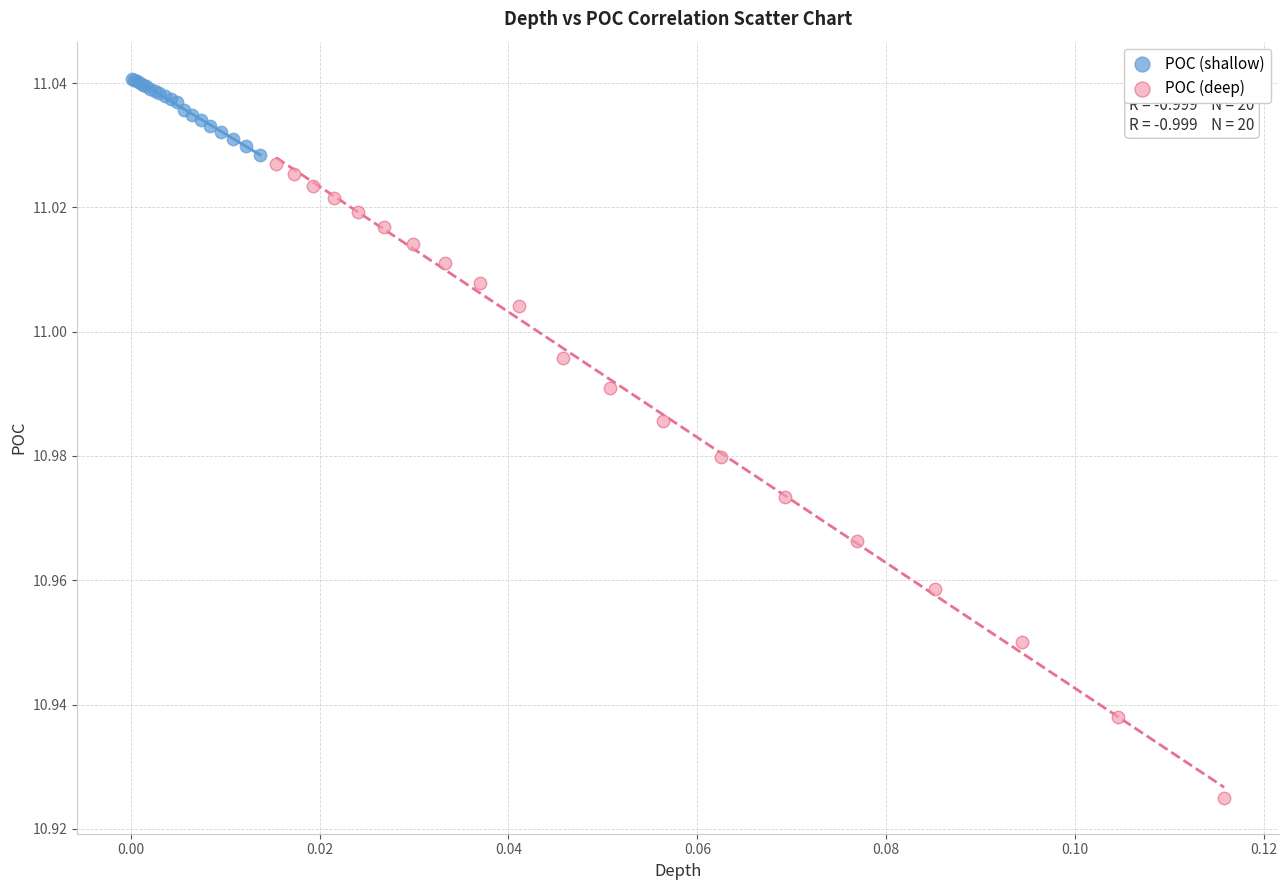

Which series contains the lowest Y value?

POC (deep)